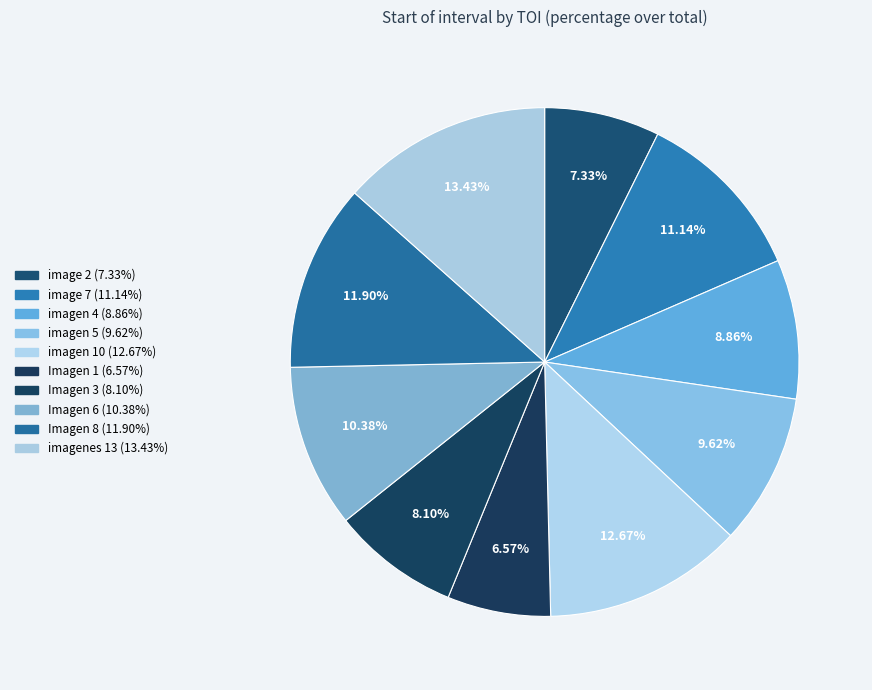

To the nearest percent, what percentage of the pie is Imagen 6?

10%